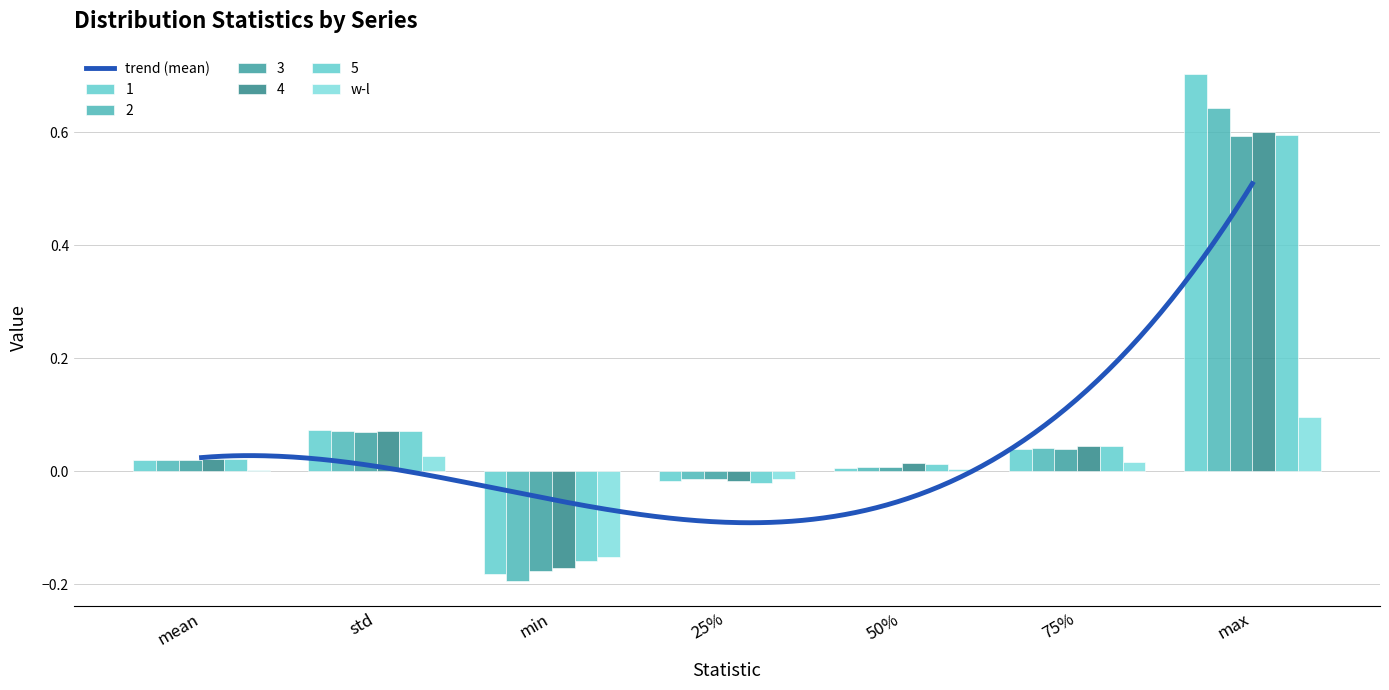

Which series has the largest total across all categories?

1